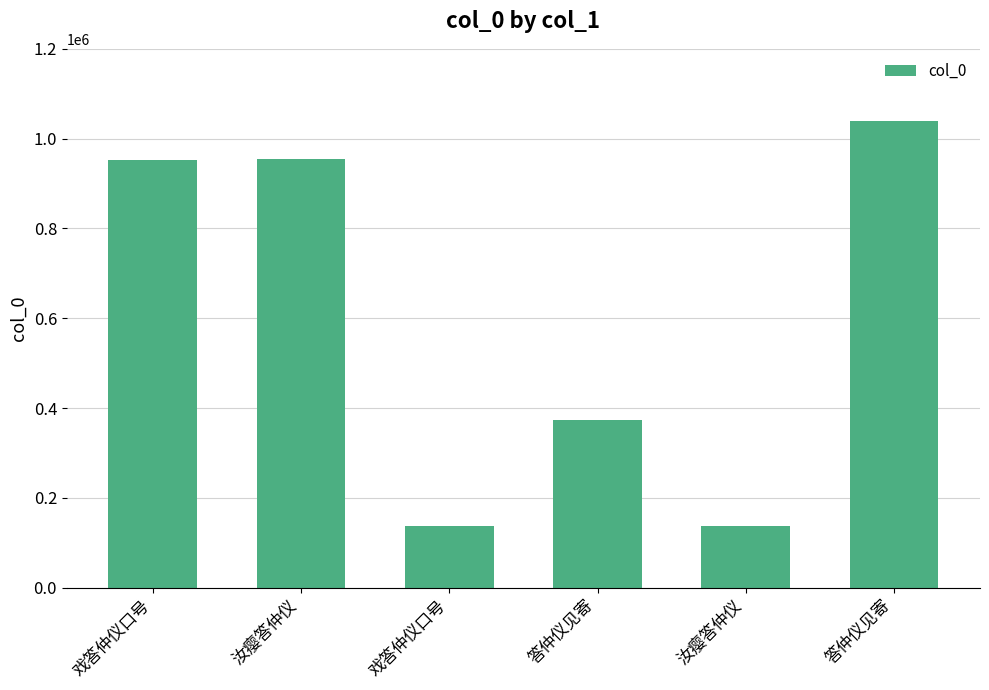

Are the bars horizontal?

No